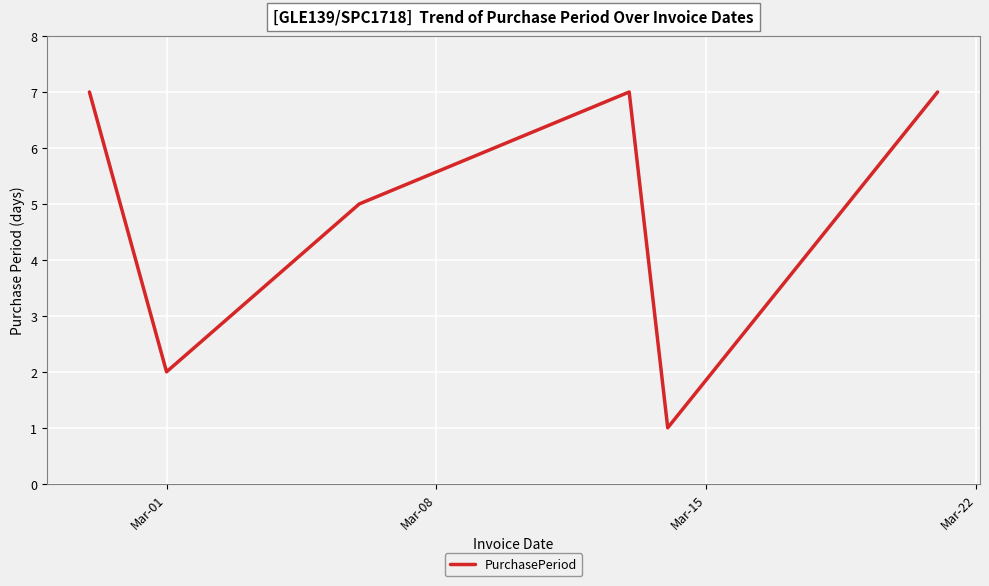

What is the difference between the maximum and minimum values?

6